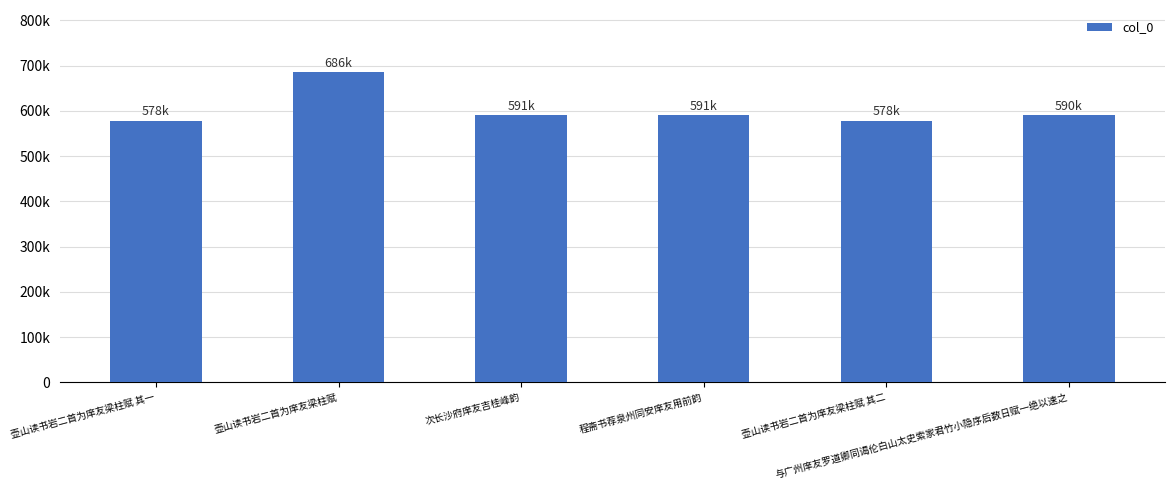

List the labels in order of value, largest first.

壶山读书岩二首为庠友梁柱赋, 次长沙府庠友吉桂峰韵, 程斋书荐泉州同安庠友用前韵, 与广州庠友罗道卿同谒伦白山太史索家君竹小隐序后数日赋一绝以速之, 壶山读书岩二首为庠友梁柱赋 其二, 壶山读书岩二首为庠友梁柱赋 其一